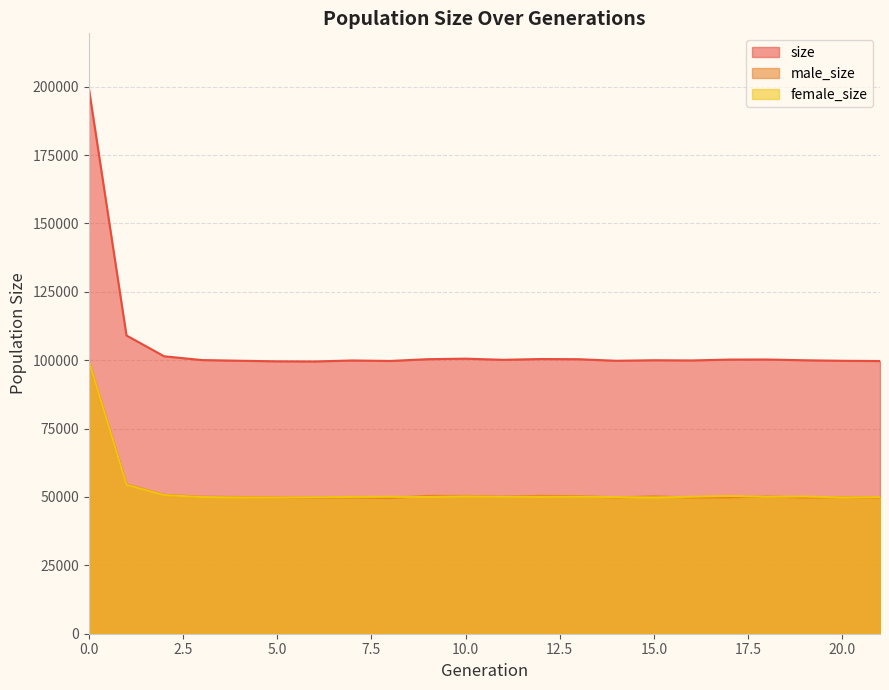

At which category does size reach its first local peak?

7